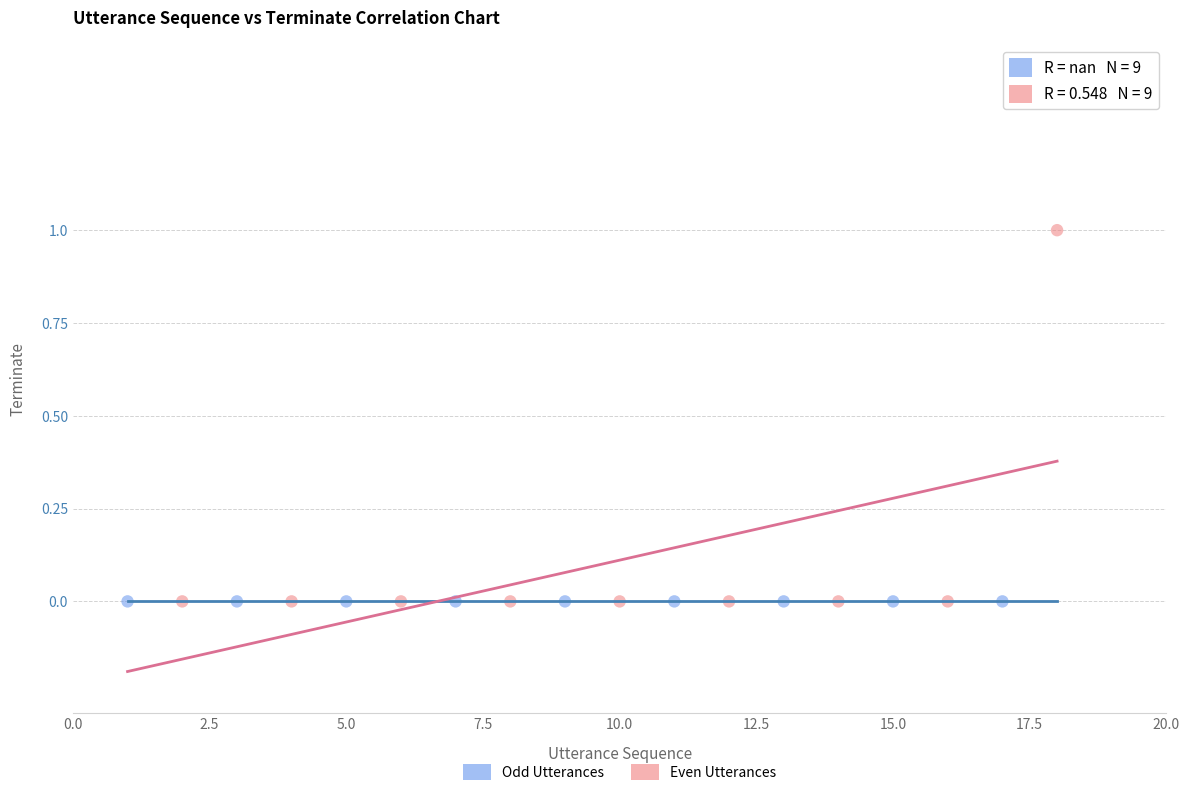

Which series reaches the maximum Y coordinate?

Even Utterances